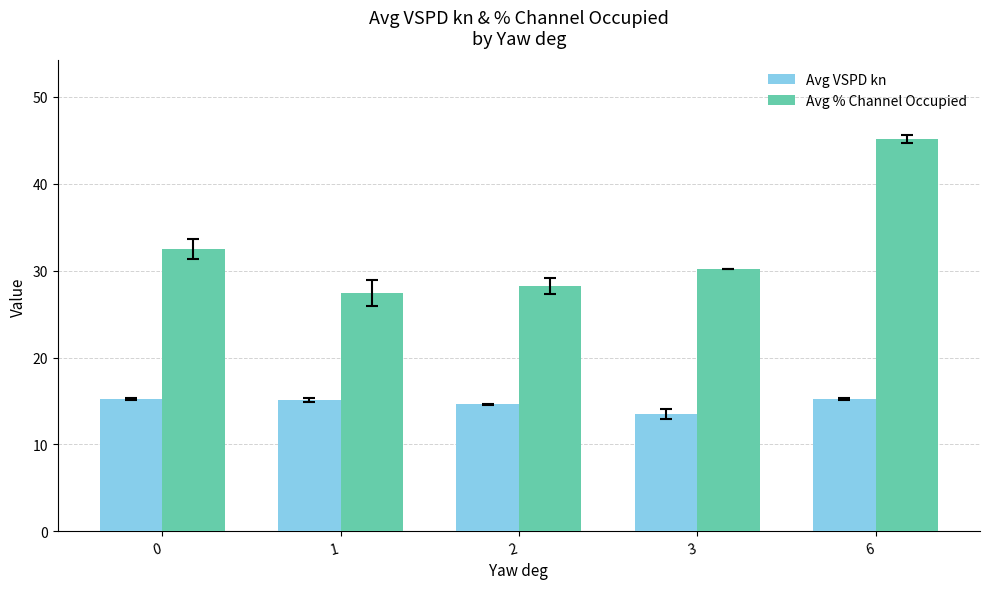

What is the difference between the maximum and minimum values in the Avg VSPD kn series?

1.7